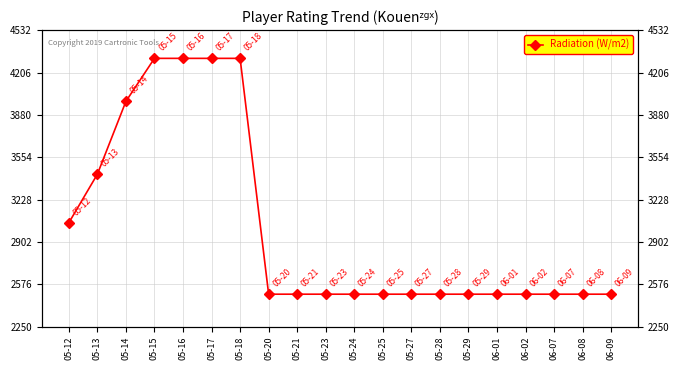

Is it true that the value at 06-02 is 4224?

False